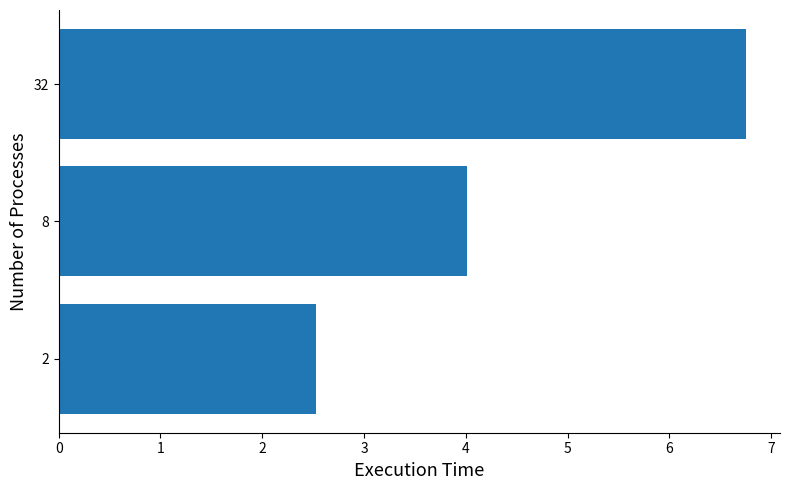

What is the change in value from 2 to 8?

+1.5